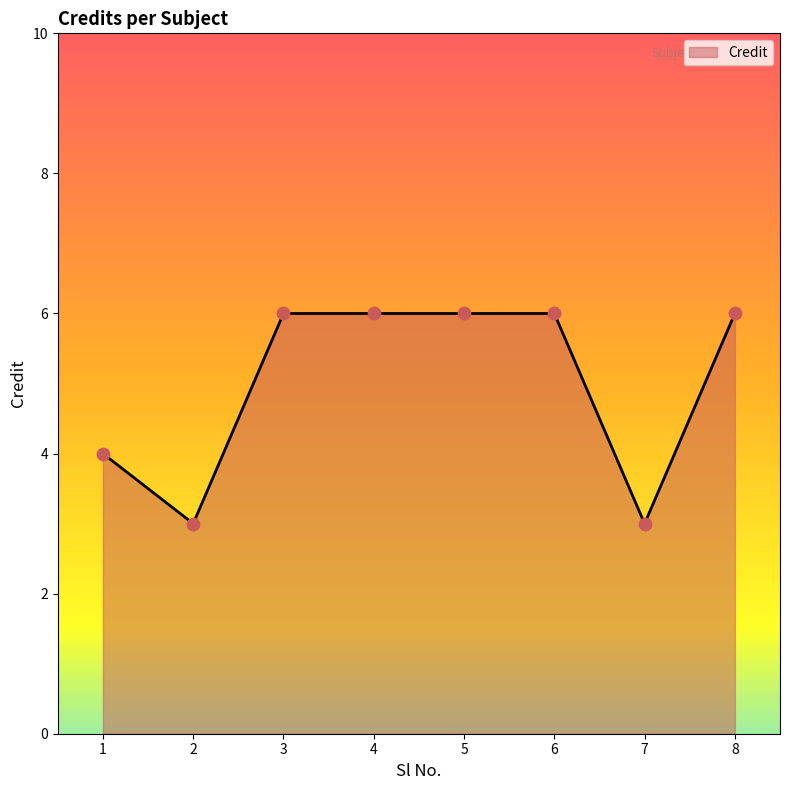

Approximately how many times larger is the value at 5 compared to 6?

1.0